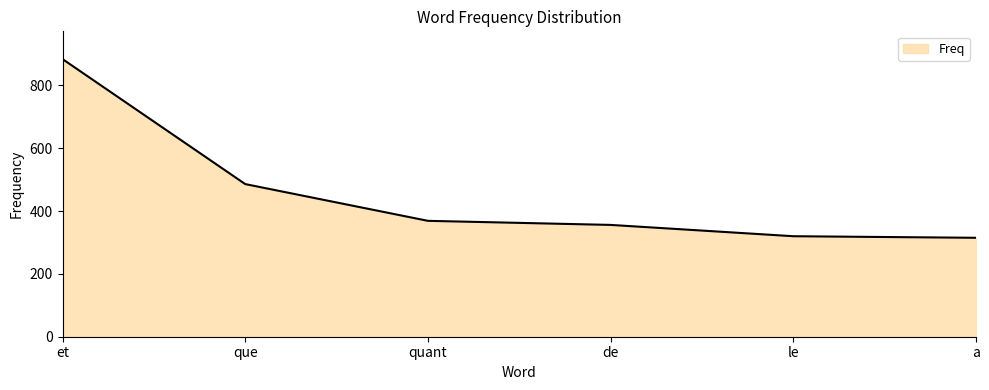

What is the sum of all values?

2730